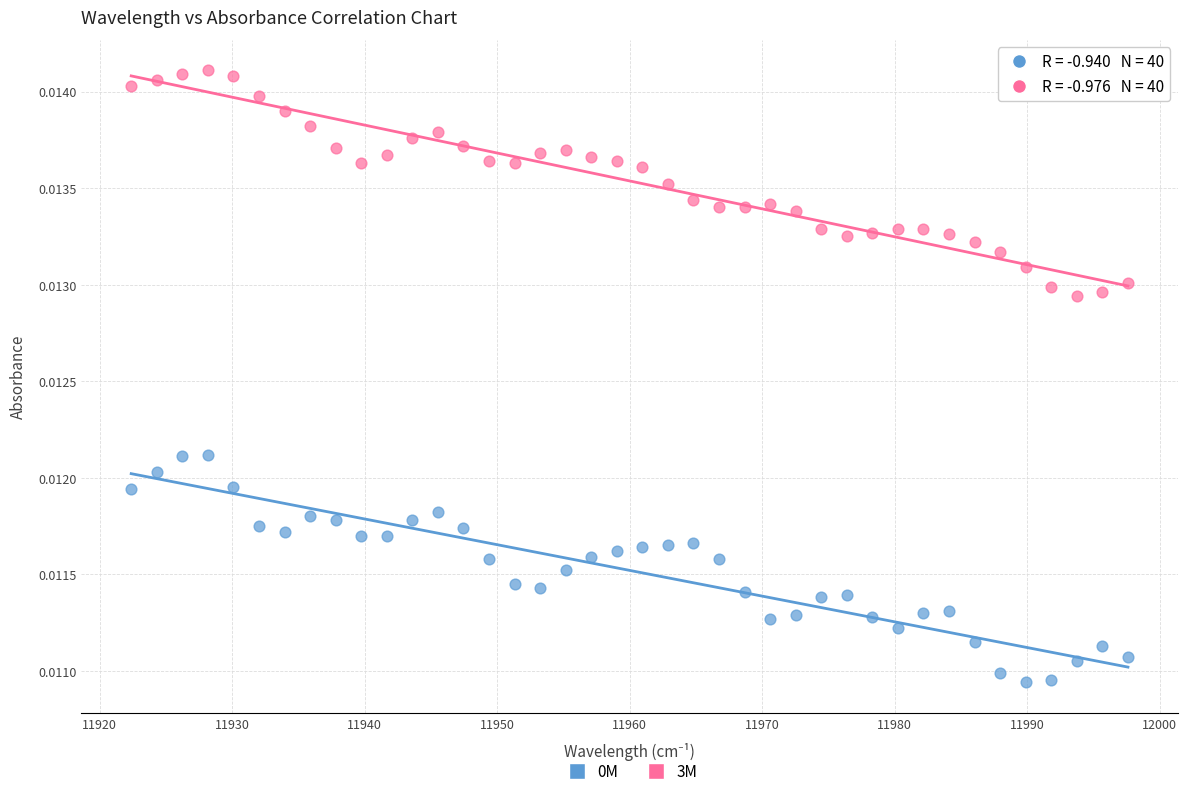

Which series reaches the maximum Y coordinate?

3M